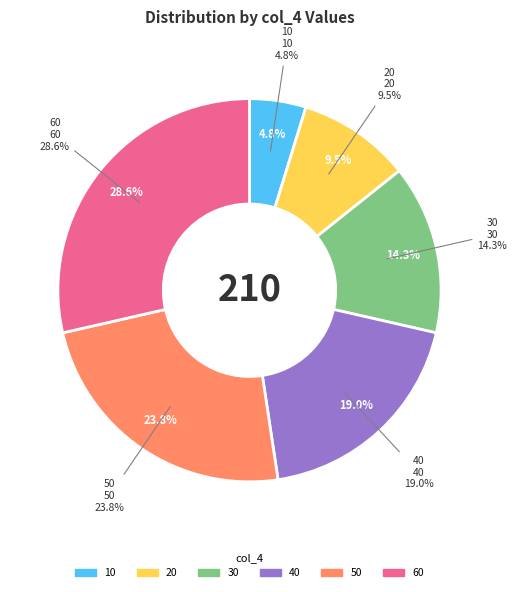

To the nearest percent, what portion does col_4=30 represent?

14%